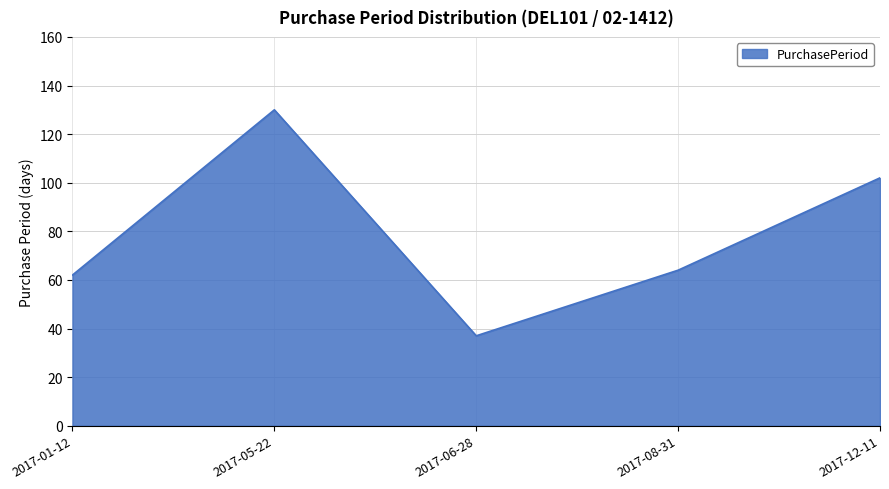

At which category does the data reach its first local valley?

2017-06-28